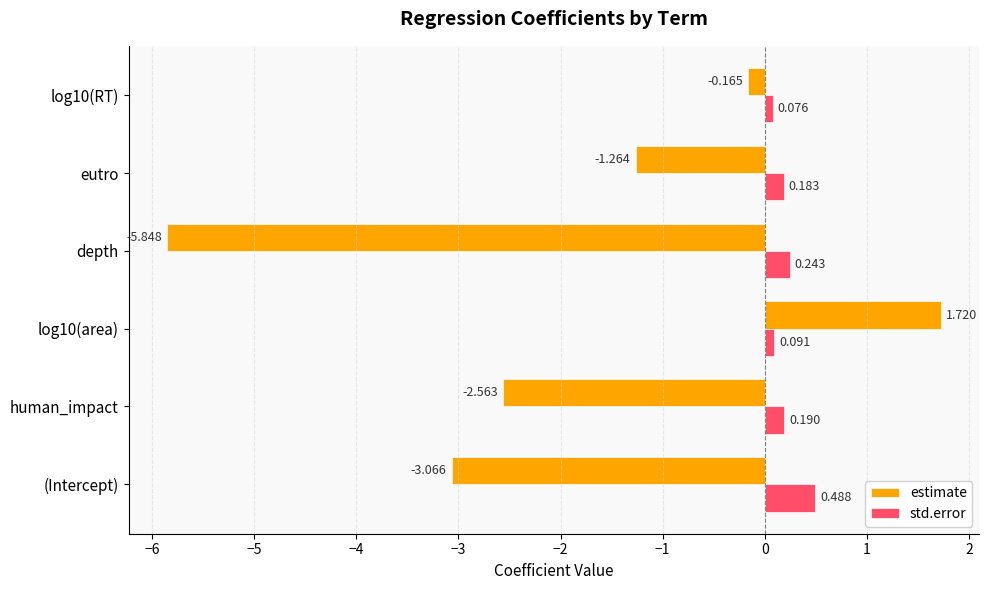

Which series changed the most between human_impact and log10(area)?

estimate